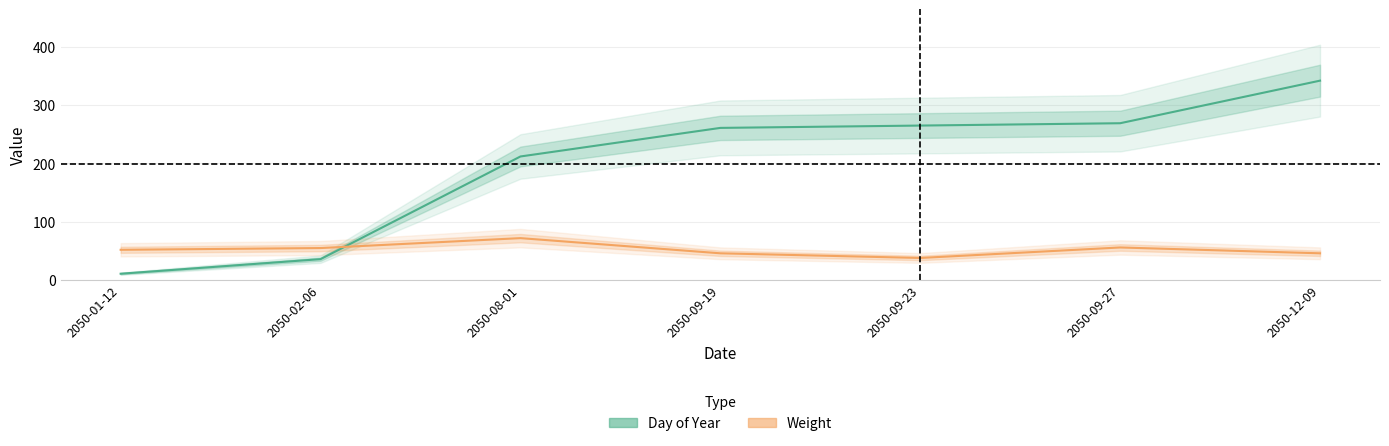

What is the spread (max minus min) of values at 2050-01-12?

41